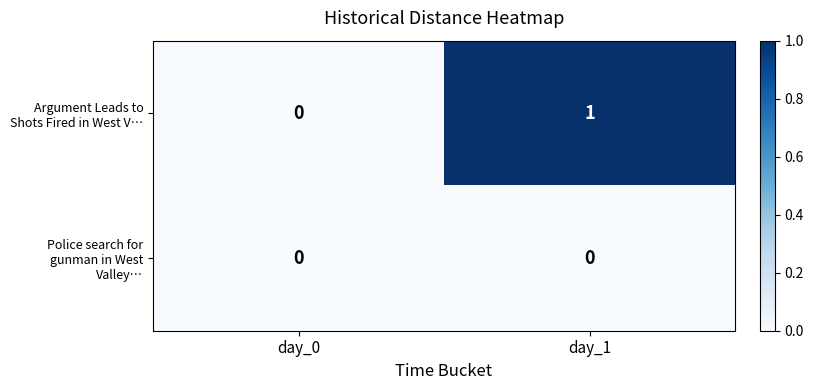

Which series has the largest range (max minus min)?

Argument Leads to Shots Fired in West V…